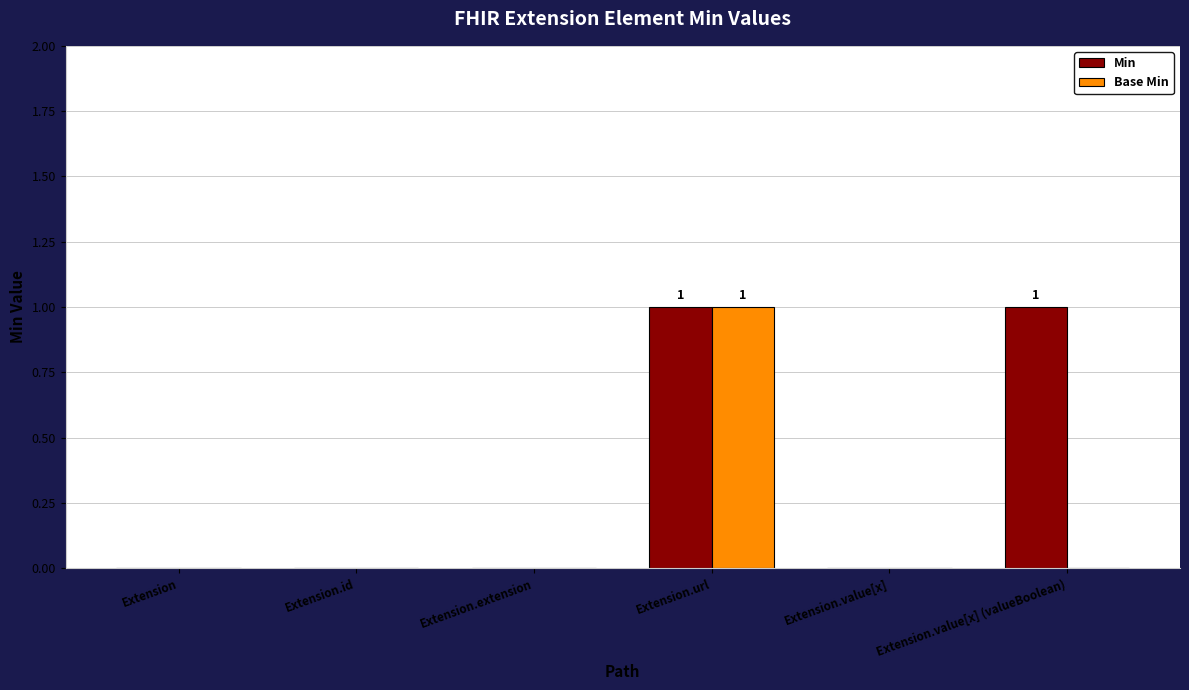

The value of Base Min at Extension.url is 1. True or false?

True